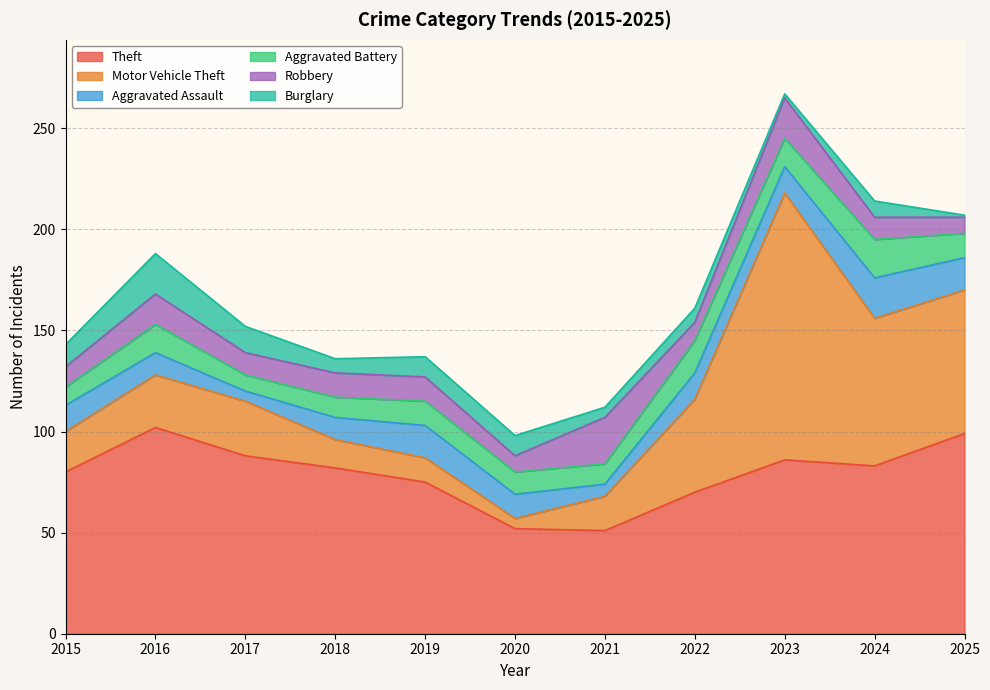

List the labels in order of Theft value, largest first.

2016, 2025, 2017, 2023, 2024, 2018, 2015, 2019, 2022, 2020, 2021